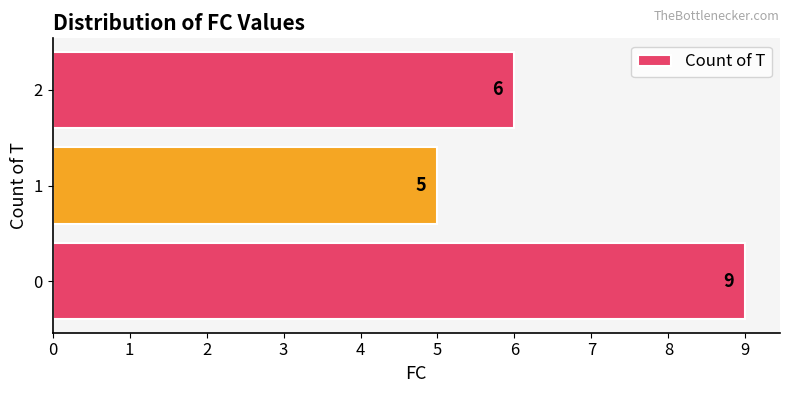

The value at 0 is 14. True or false?

False